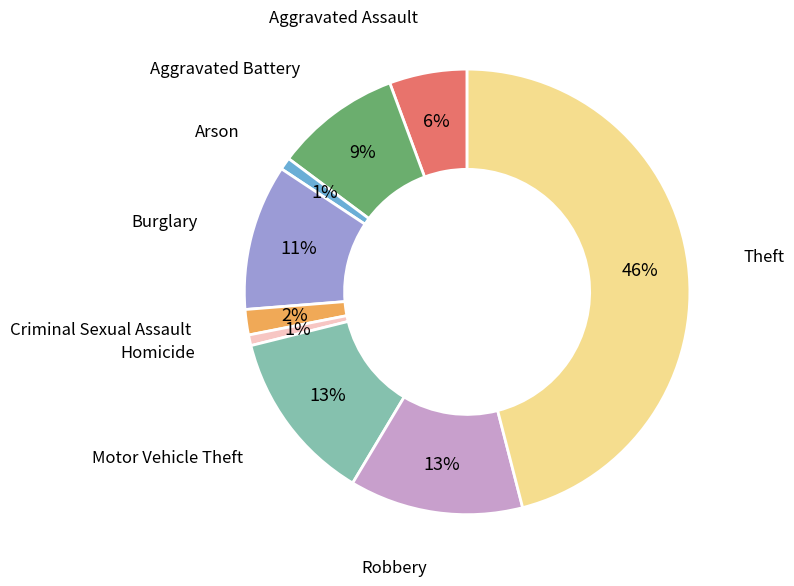

What percentage is the Aggravated Assault slice, to the nearest percent?

6%